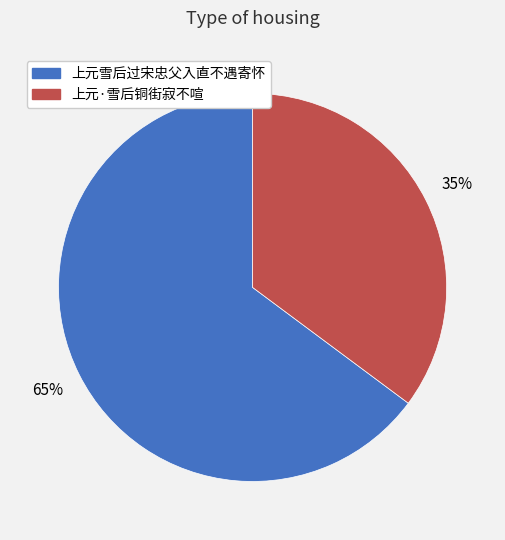

Is the sum of 上元雪后过宋忠父入直不遇寄怀 and 上元·雪后铜街寂不喧 greater than half?

Yes